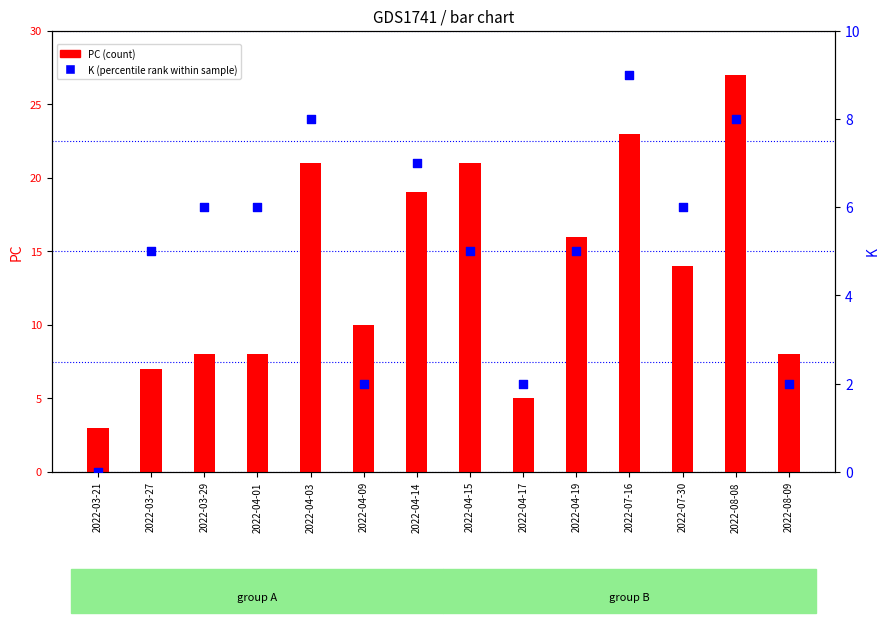

Which series has the largest total across all categories?

PC (count)